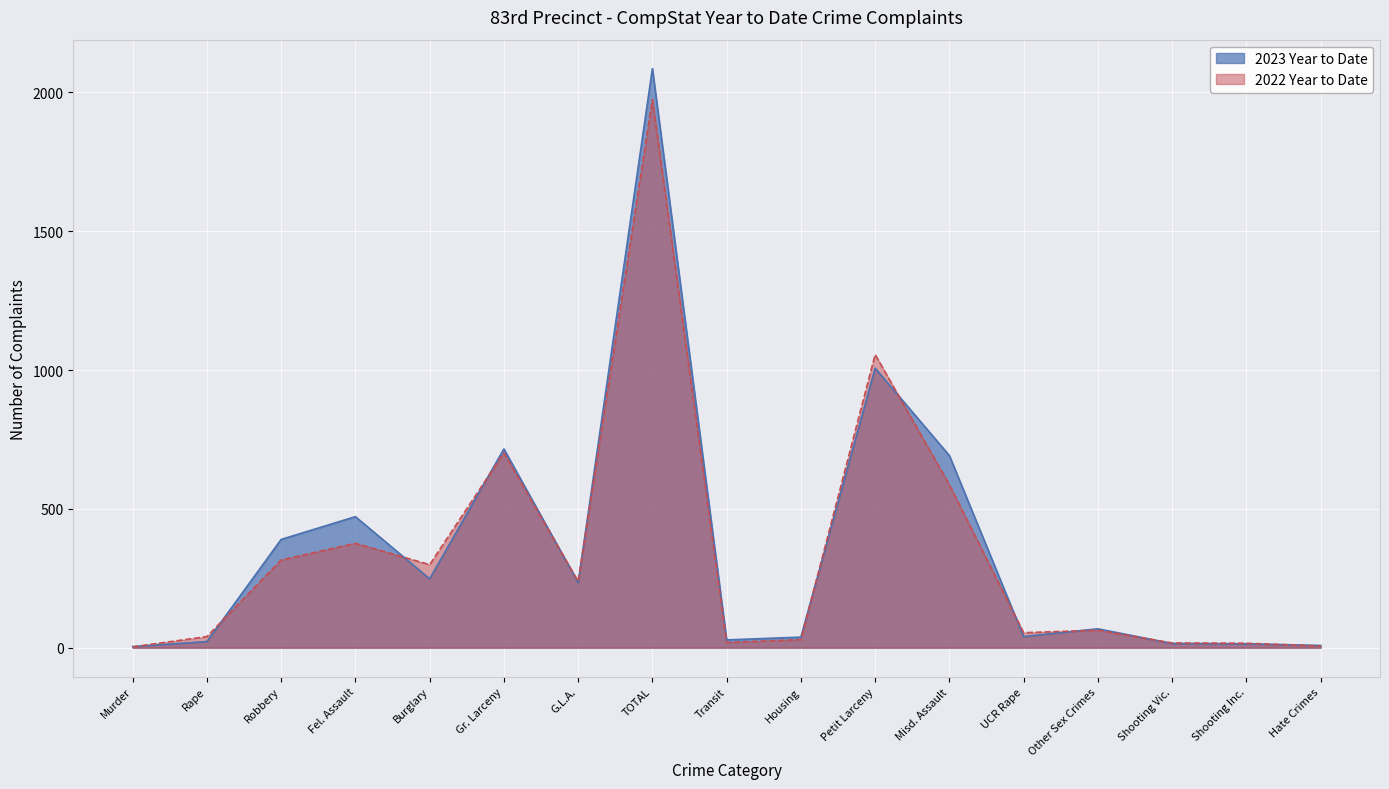

At which category is the sum across all series the highest?

TOTAL